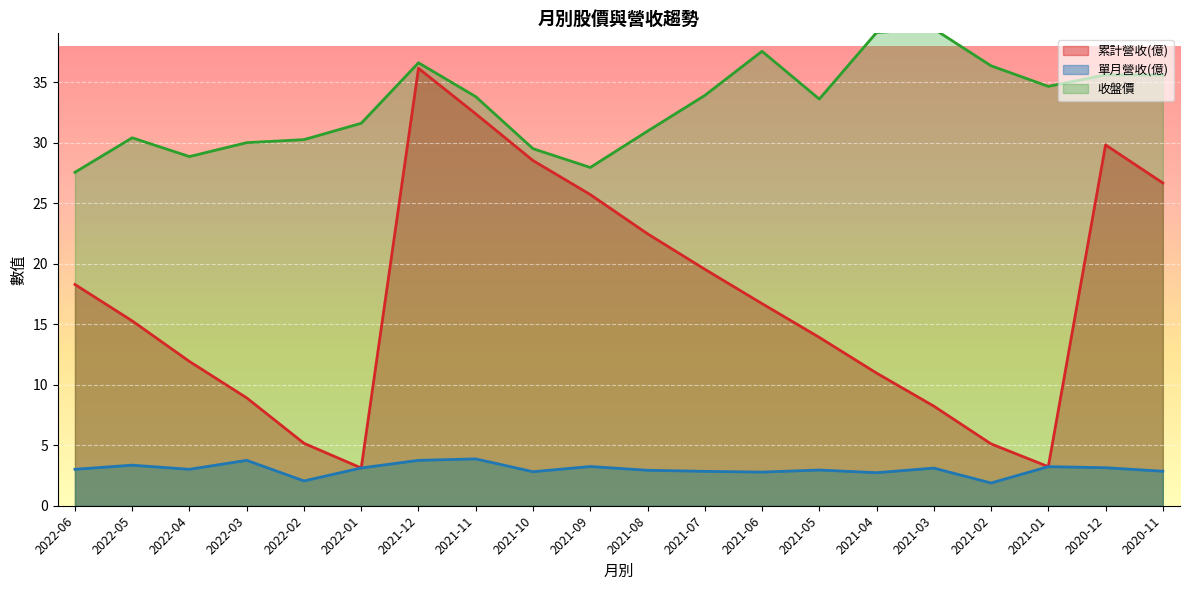

Reading left to right, what are all the values shown in this chart?

累計營收(億): 18.3	15.3	11.9	8.9	5.2	3.1	36.1	32.4	28.5	25.7	22.5	19.5	16.7	13.9	11.0	8.2	5.1	3.2	29.8	26.7
單月營收(億): 3.0	3.4	3.0	3.8	2.0	3.1	3.8	3.9	2.8	3.2	2.9	2.8	2.8	3.0	2.7	3.1	1.9	3.2	3.1	2.9
收盤價: 27.6	30.4	28.9	30.0	30.2	31.6	36.6	33.8	29.5	27.9	30.9	33.9	37.5	33.6	39.1	39.4	36.4	34.6	35.6	35.6